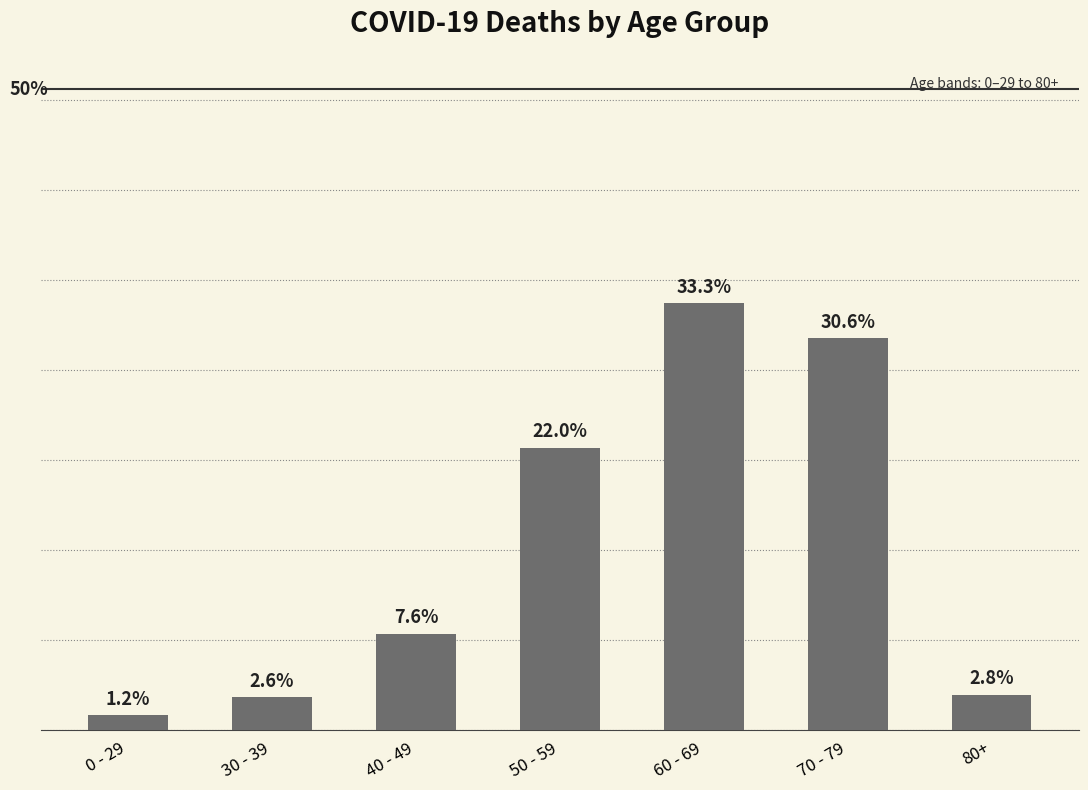

Is it true that the value at 70 - 79 is 1416?

False